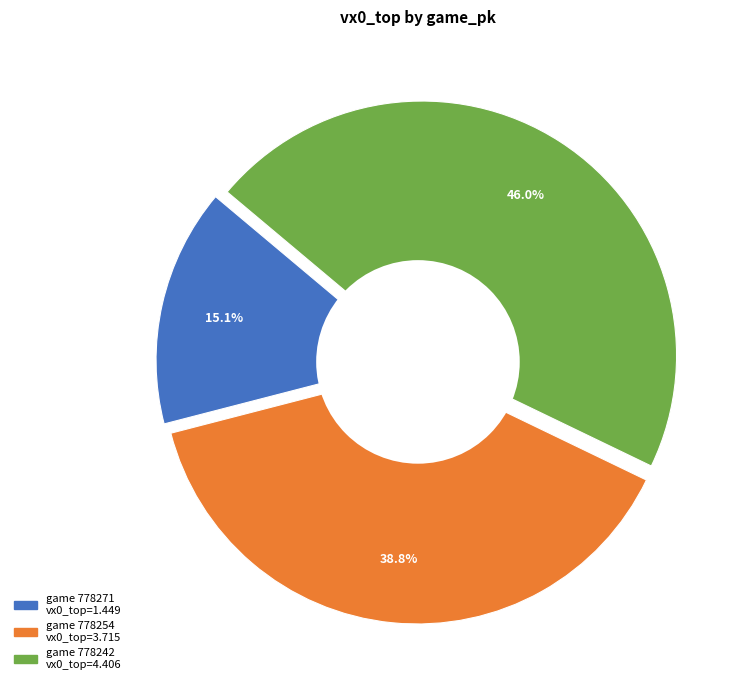

Is there any slice that represents more than half of the pie?

No